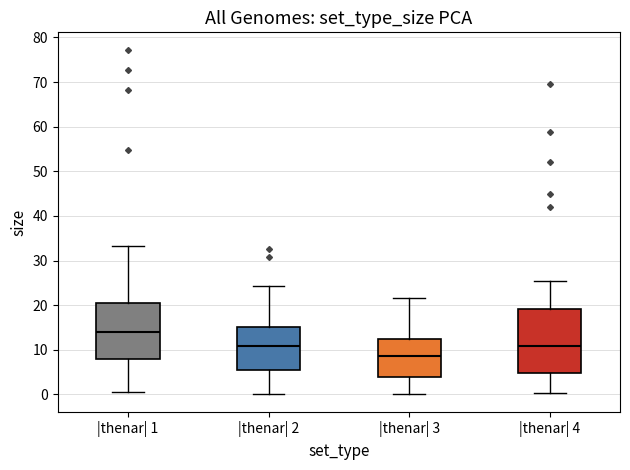

Reading left to right, read every box against the y-axis: the position of its median line, the range the box covers, and the ends of its whiskers. The values are not printed on the chart, so give them approximately, as read against the axis.

|thenar| 1: median 14, box 8 to 20, whiskers 0 to 33
|thenar| 2: median 11, box 5 to 15, whiskers 0 to 24
|thenar| 3: median 9, box 4 to 13, whiskers 0 to 22
|thenar| 4: median 11, box 5 to 19, whiskers 0 to 25